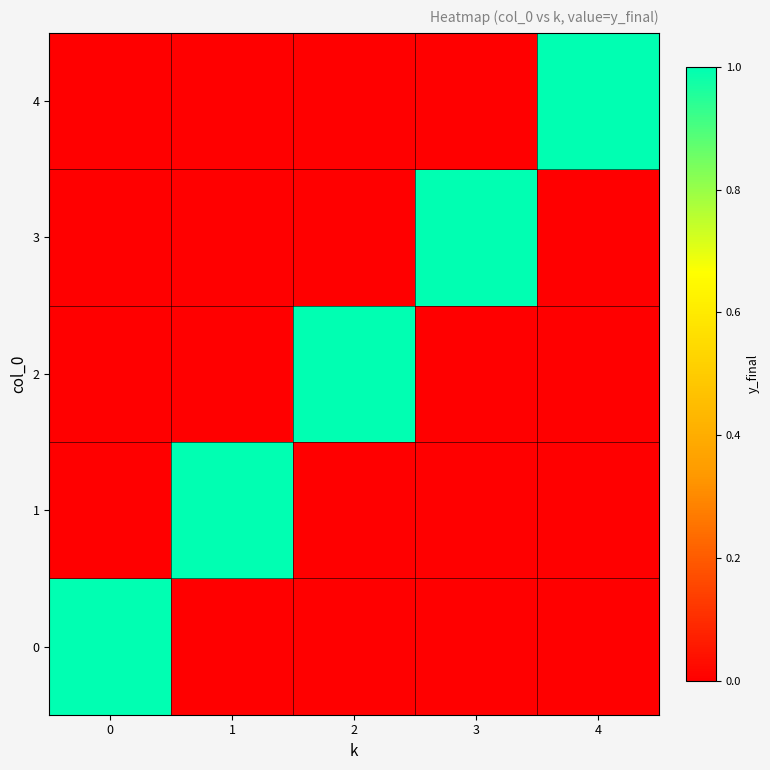

What is the spread (max minus min) of values at 0?

1